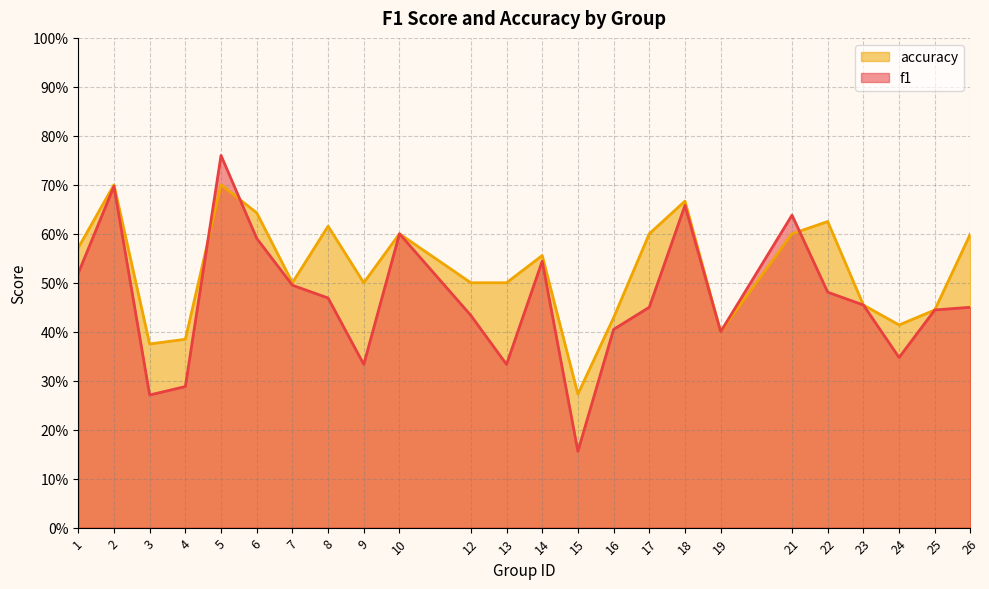

True or false: f1 has more than 0 points higher than both neighbors.

True